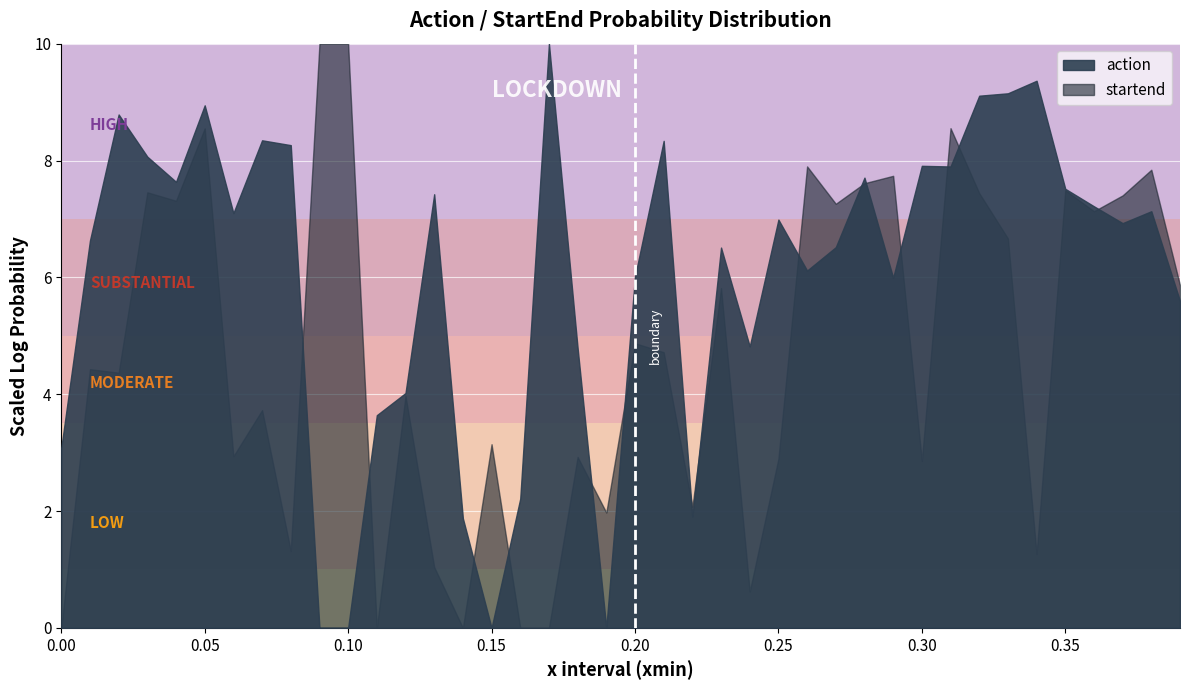

True or false: startend and action intersect in this chart.

True